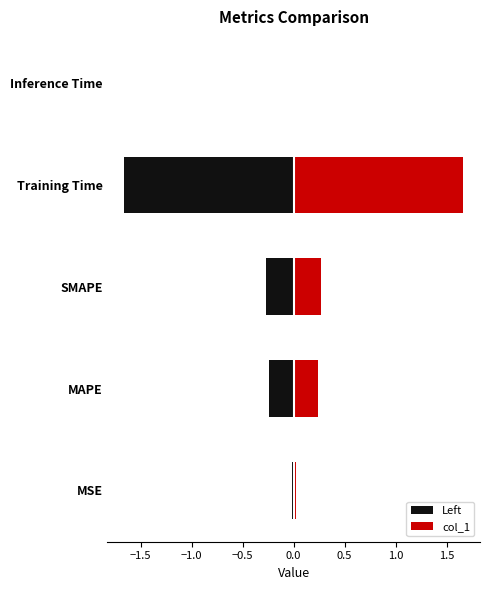

Is it true that col_1 equals 0.4 at MAPE?

False